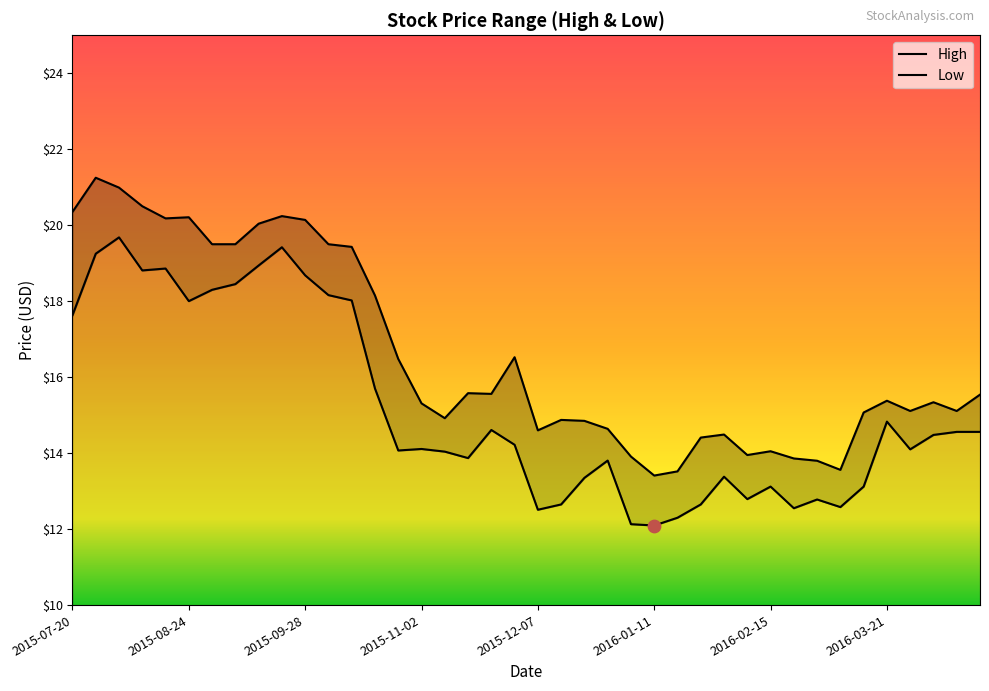

At how many categories does at least one series exceed 16?

16